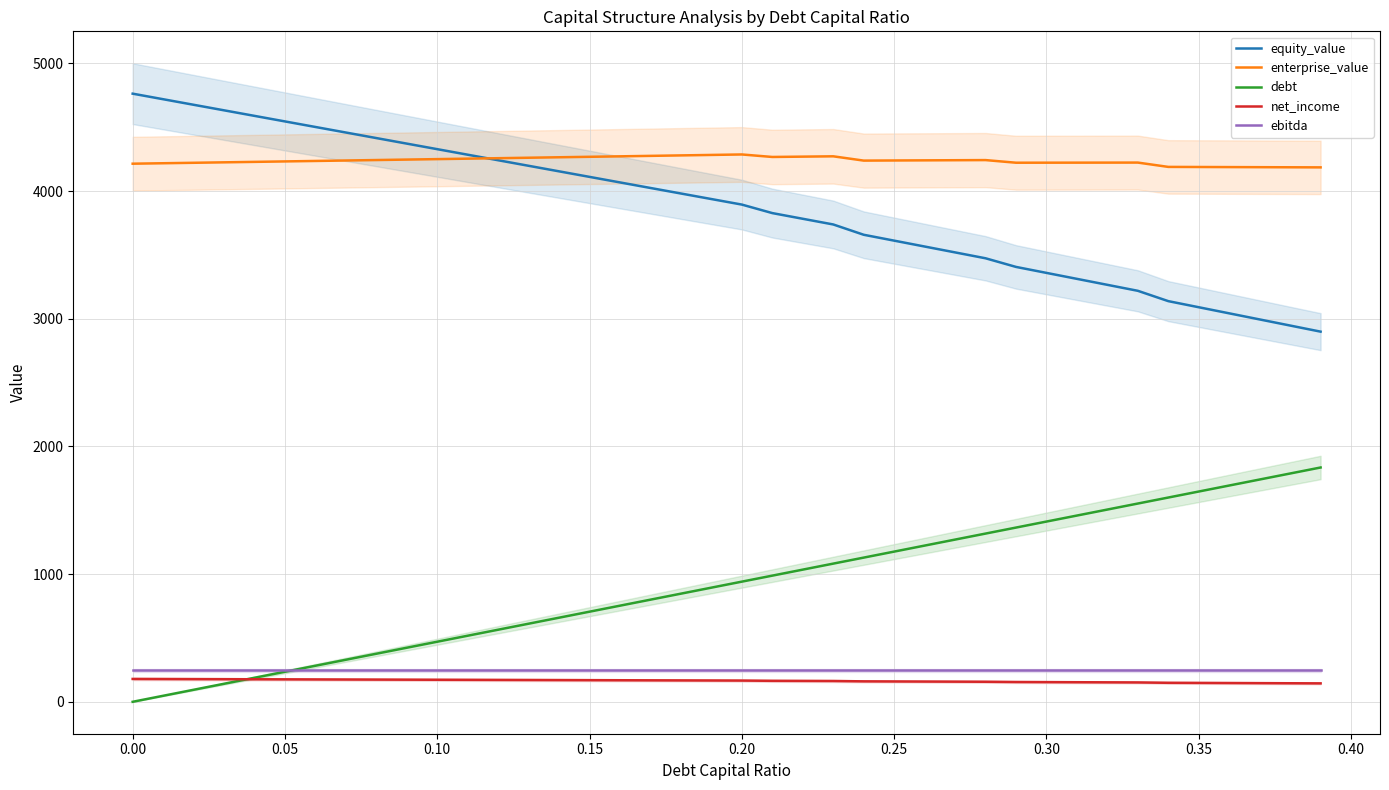

True or false: enterprise_value and net_income cross at least once.

False